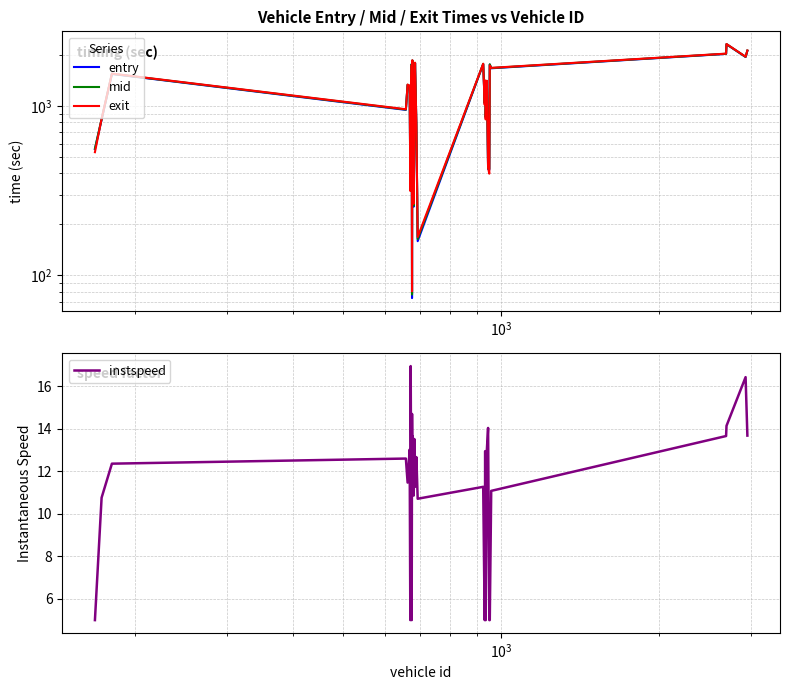

Reading right to left, transcribe all the data shown in this chart.

entry: 2118.0	1947.8	2314.5	2030.6	1670.2	1757.9	420.2	424.5	1402.4	856.6	1406.3	1038.0	1768.3	159.4	775.3	1792.8	769.1	254.8	499.1	1854.2	73.6	1763.8	883.3	336.9	1309.0	1329.8	949.0	1545.9	831.6	556.9
mid: 2123.1	1951.1	2318.3	2034.4	1675.4	1762.6	425.2	428.5	1406.6	860.5	1410.6	1043.3	1773.1	164.2	780.2	1797.3	773.5	259.4	503.6	1858.5	77.2	1769.3	886.6	341.2	1313.3	1334.5	953.5	1550.0	836.5	560.6
exit: 2126.8	1954.4	2321.9	2038.0	1679.5	1736.3	398.9	432.1	1410.4	834.0	1414.5	1017.4	1777.2	168.7	783.9	1801.4	777.1	265.2	507.2	1862.3	80.7	1743.8	889.8	315.2	1316.9	1338.8	957.5	1553.8	840.8	534.1
instspeed: 13.7	16.4	14.1	13.7	11.1	5.0	5.0	14.0	13.0	5.0	12.9	5.0	11.3	10.7	12.7	11.3	13.5	10.9	13.6	12.7	14.7	5.0	16.9	5.0	13.0	11.5	12.6	12.4	10.8	5.0